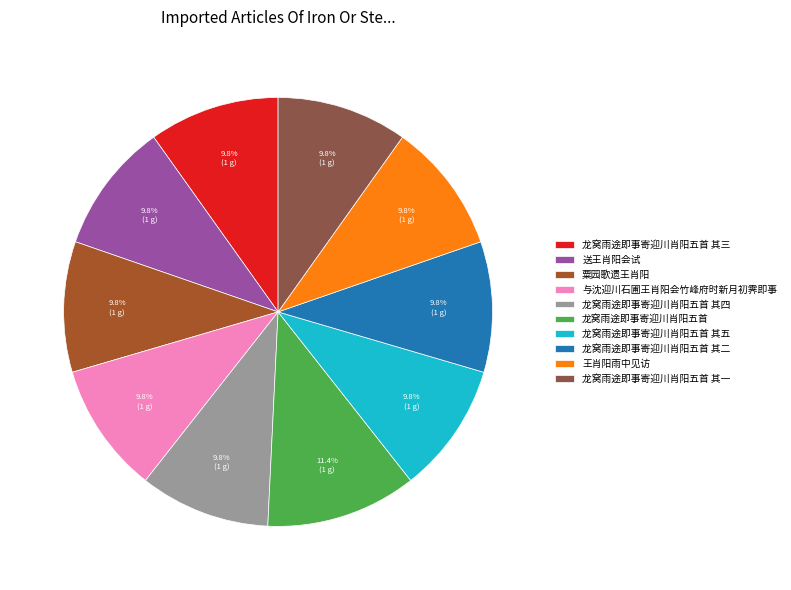

Does any single category account for the majority?

No